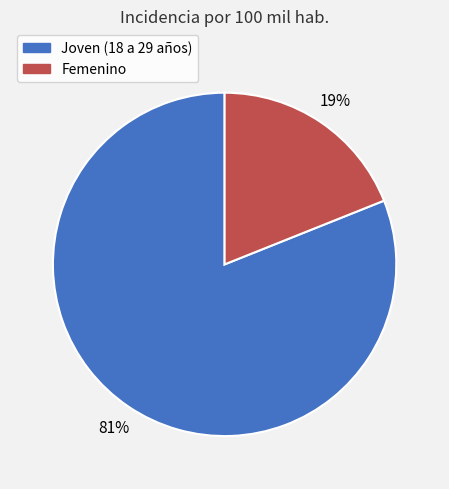

To the nearest percent, what is the average slice percentage?

50%